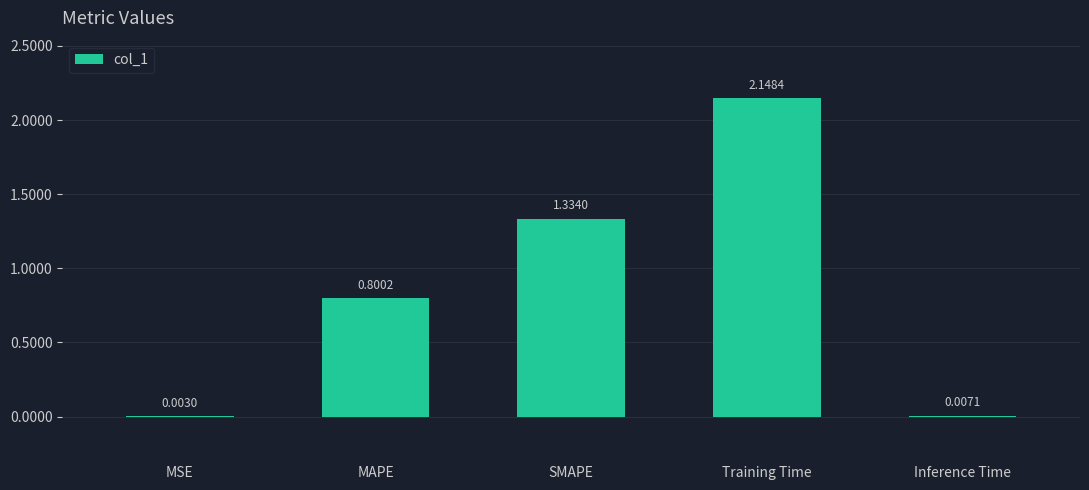

Are the bars horizontal?

No